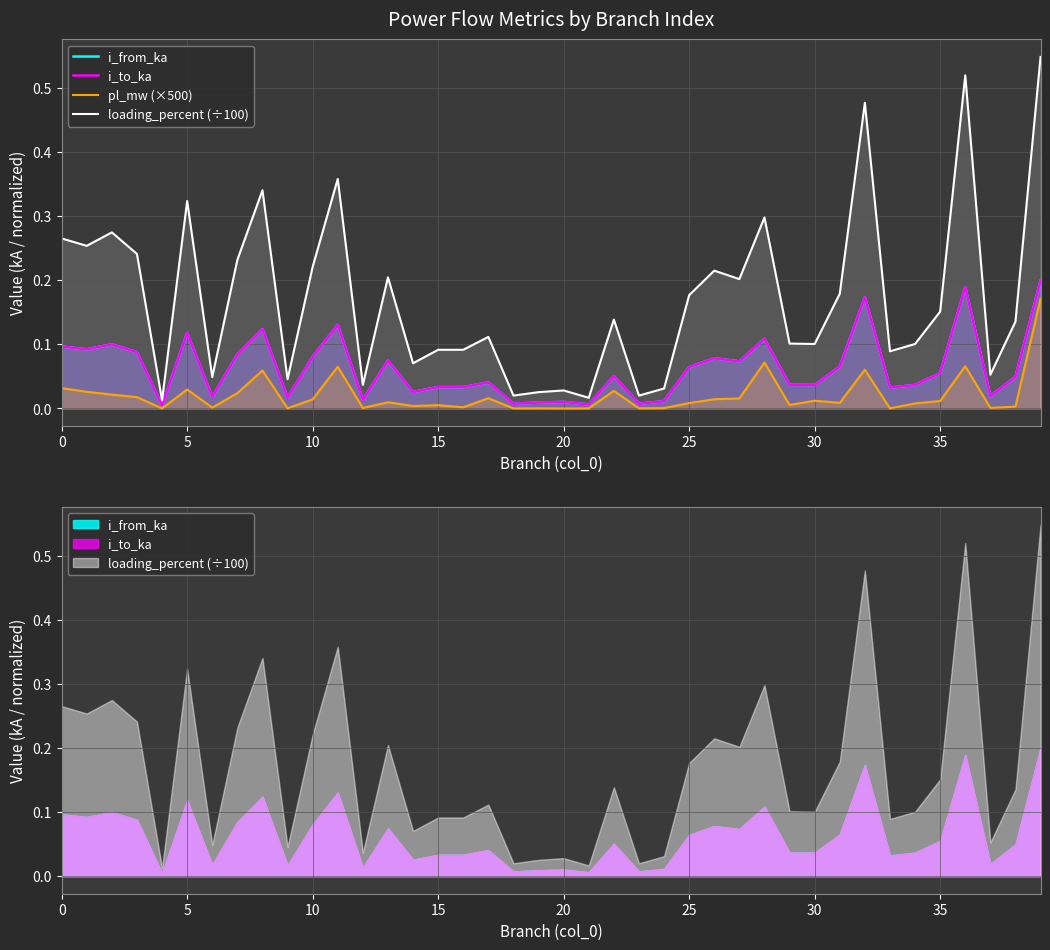

True or false: pl_mw (×500) and loading_percent (÷100) intersect in this chart.

False